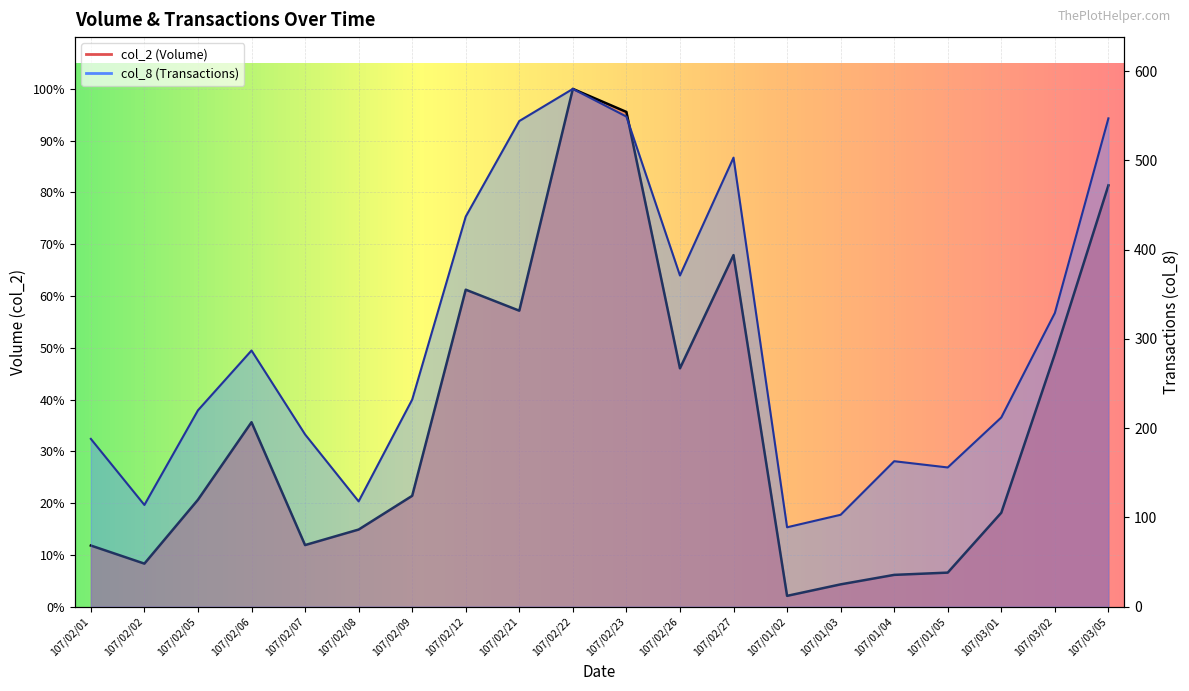

True or false: col_8 has a value of 239 at 107/03/05.

False